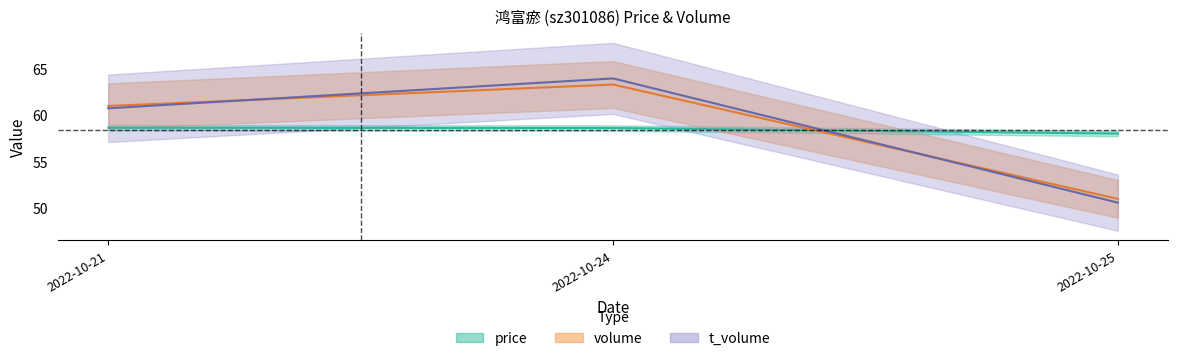

How many distinct data groups are displayed?

3